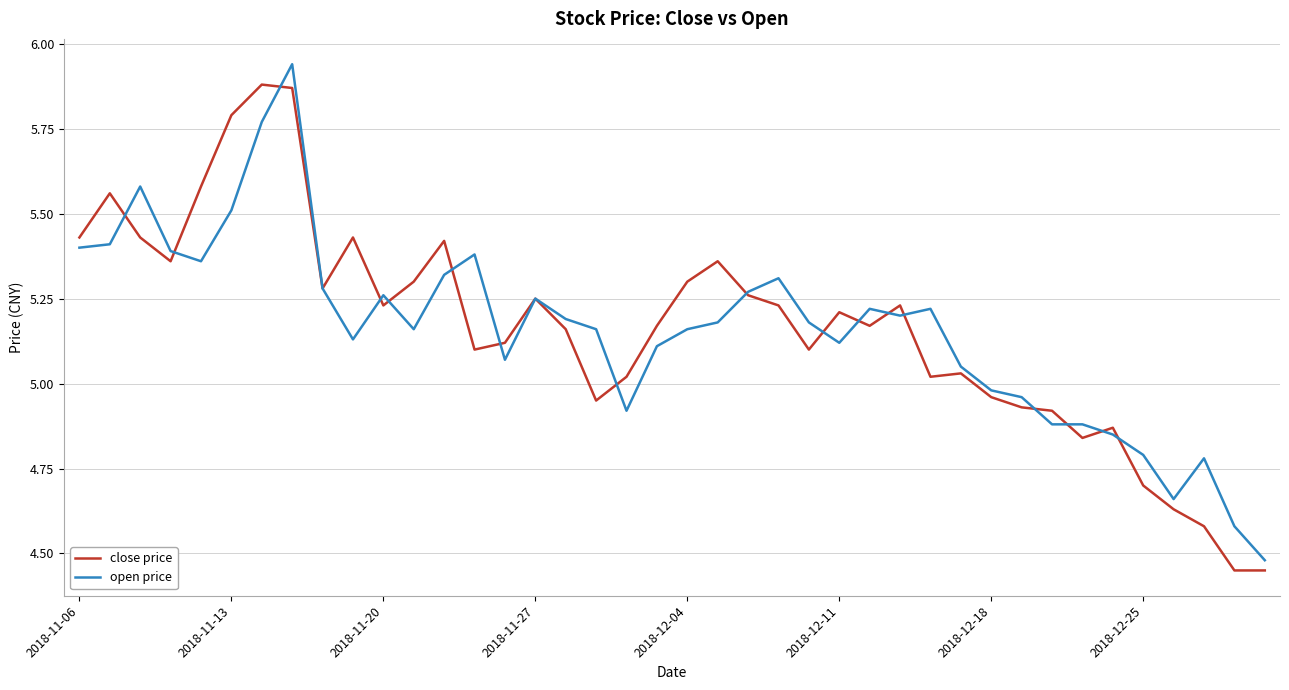

Is this an area chart (filled region under the line)?

No